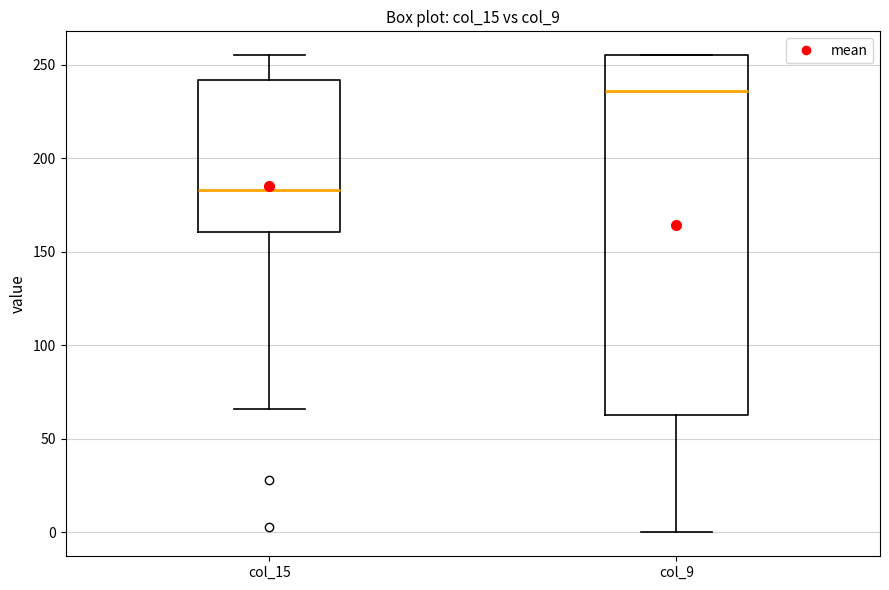

Reading left to right, transcribe this box plot: for each box, give where its median line is, the range the box spans, and where its two whiskers end, as read against the y-axis. The values are not printed on the chart, so give them approximately, as read against the axis.

col_15: median 185, box 160 to 240, whiskers 65 to 255
col_9: median 235, box 65 to 255, whiskers 0 to 255